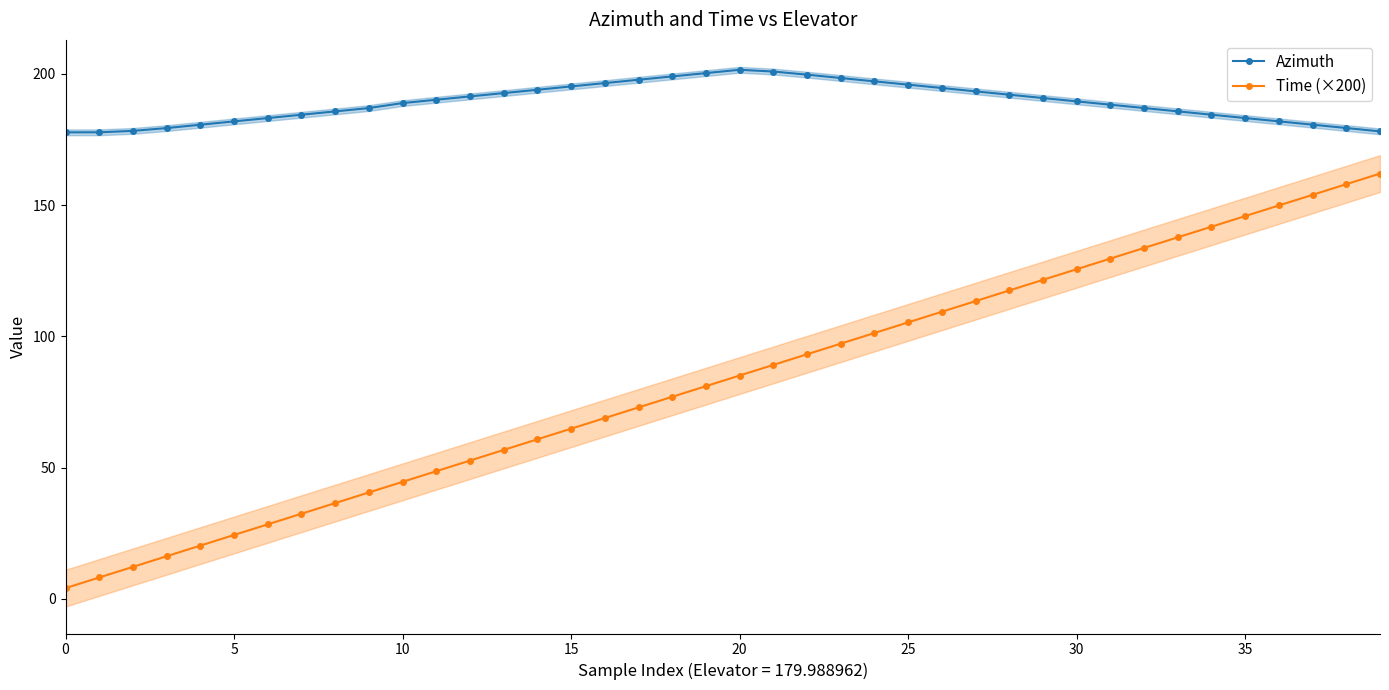

Reading right to left, what are all the values shown in this chart?

Azimuth: 178.1	179.3	180.6	181.9	183.1	184.4	185.7	186.9	188.2	189.5	190.8	192.0	193.3	194.6	195.8	197.1	198.4	199.7	200.8	201.5	200.3	199.0	197.7	196.4	195.2	193.9	192.6	191.4	190.1	188.8	186.9	185.7	184.4	183.1	181.9	180.6	179.3	178.2	177.7	177.7
Time (×200): 162.0	157.9	153.9	149.8	145.8	141.7	137.7	133.6	129.6	125.5	121.5	117.4	113.4	109.3	105.3	101.2	97.2	93.1	89.1	85.0	81.0	76.9	72.9	68.8	64.8	60.7	56.7	52.6	48.6	44.5	40.5	36.4	32.4	28.4	24.3	20.3	16.2	12.2	8.1	4.1